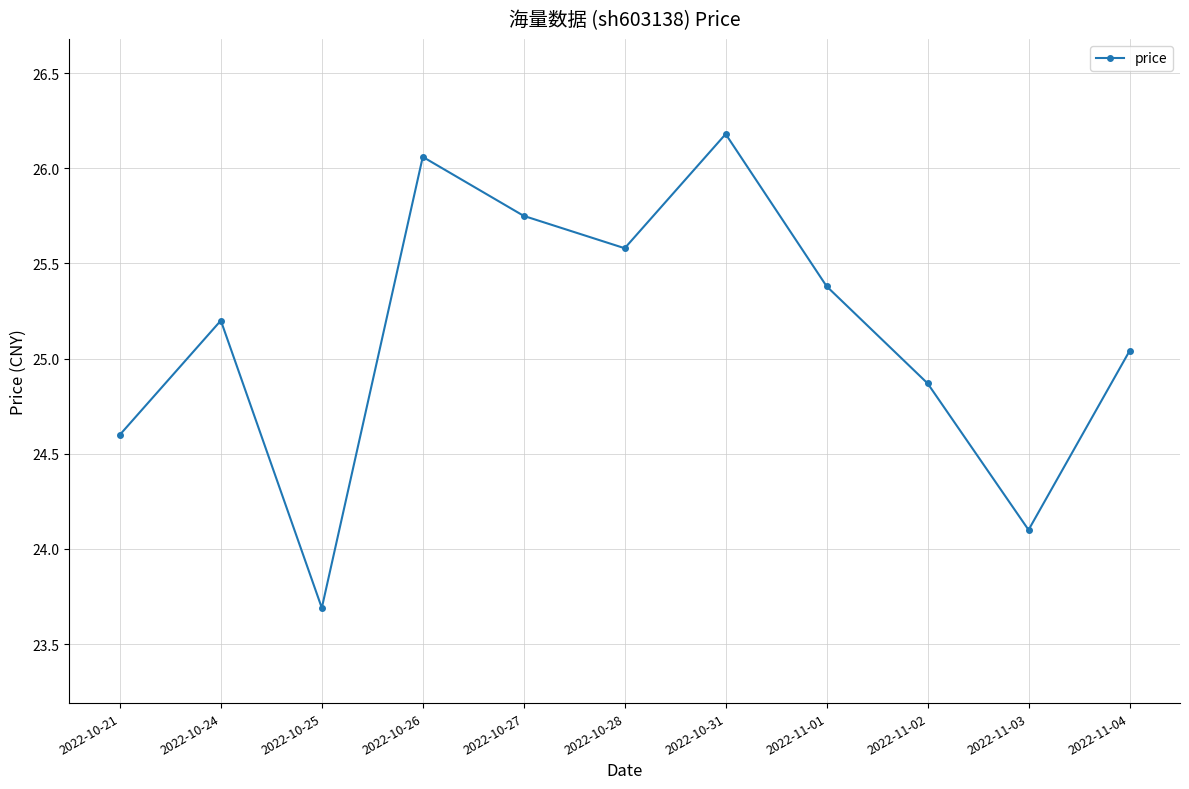

How many lines are shown in the chart?

1